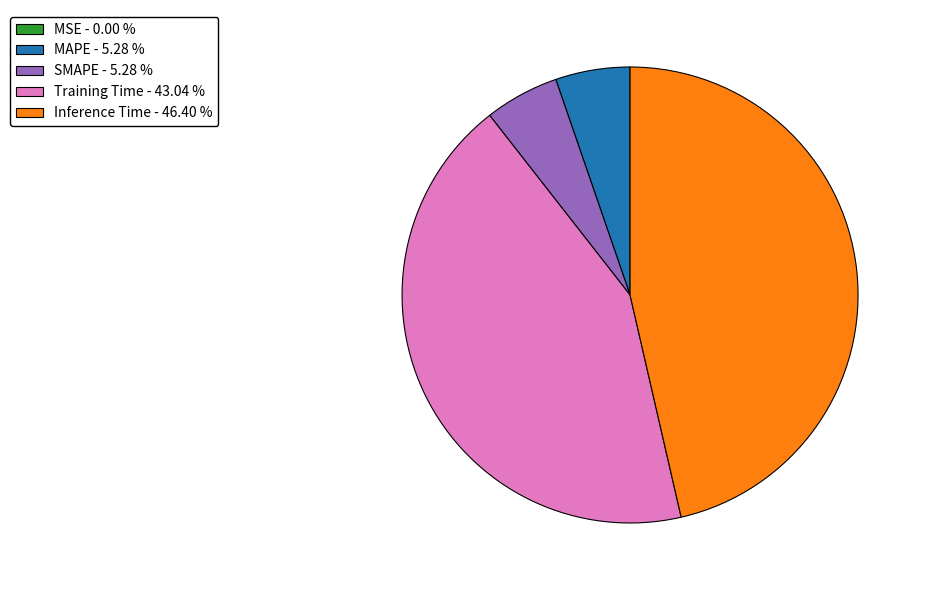

Between Inference Time - 46.40 % and MAPE - 5.28 %, which is larger?

Inference Time - 46.40 %